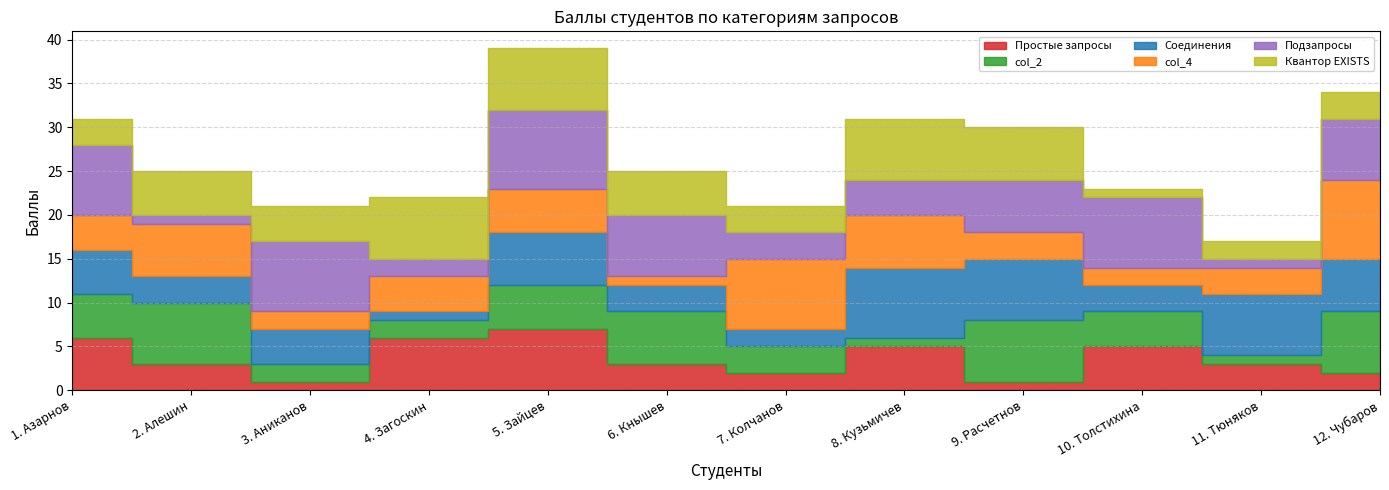

Which series has the largest range (max minus min)?

col_4